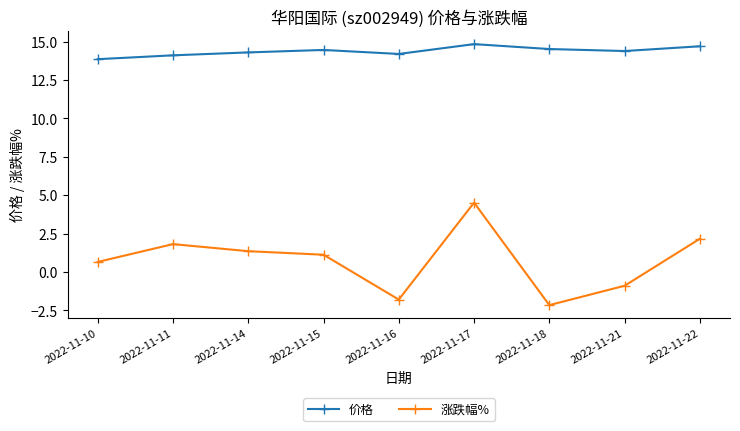

Rank the series at 2022-11-17 from lowest to highest value.

涨跌幅%, 价格